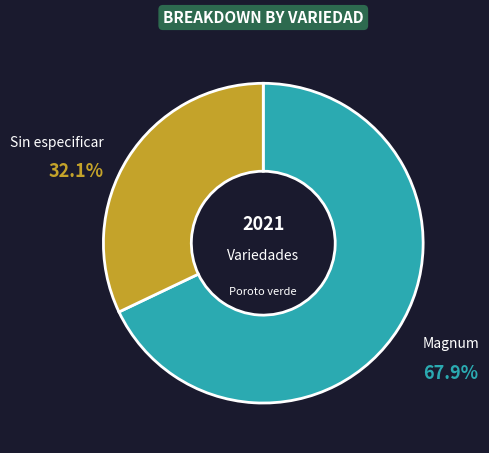

What portion of the pie excludes Sin especificar?

67.9%